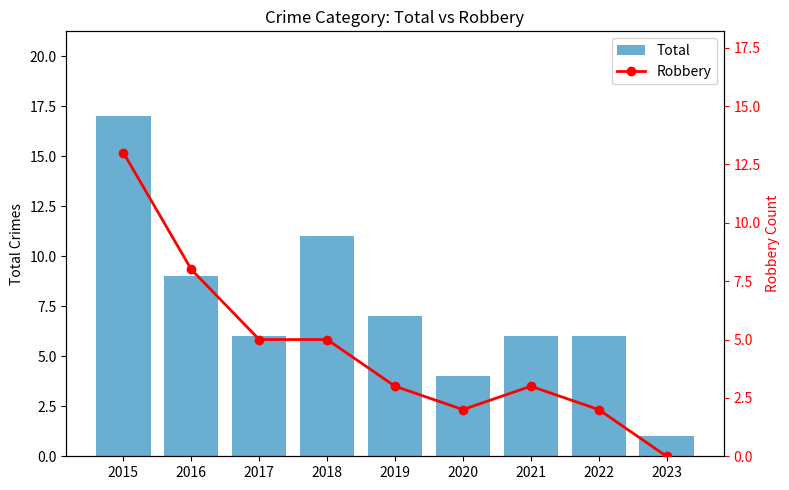

Reading right to left, extract all data points from this chart.

Total: 1	6	6	4	7	11	6	9	17
Robbery: 0	2	3	2	3	5	5	8	13